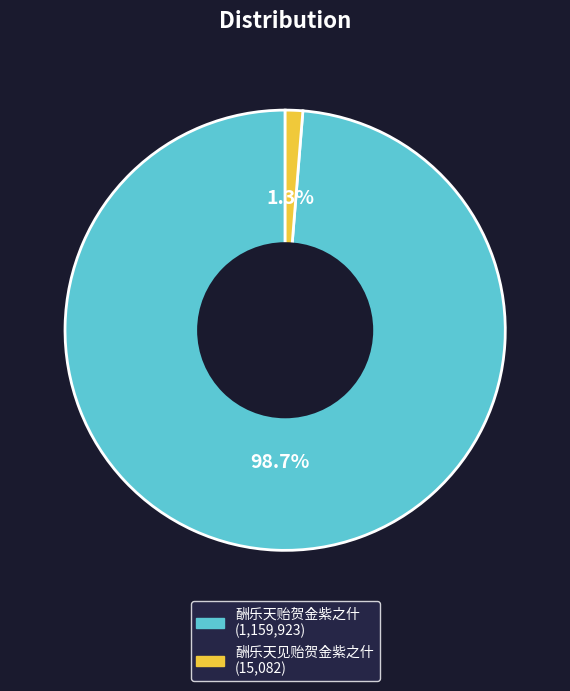

Is there any slice that represents more than half of the pie?

Yes